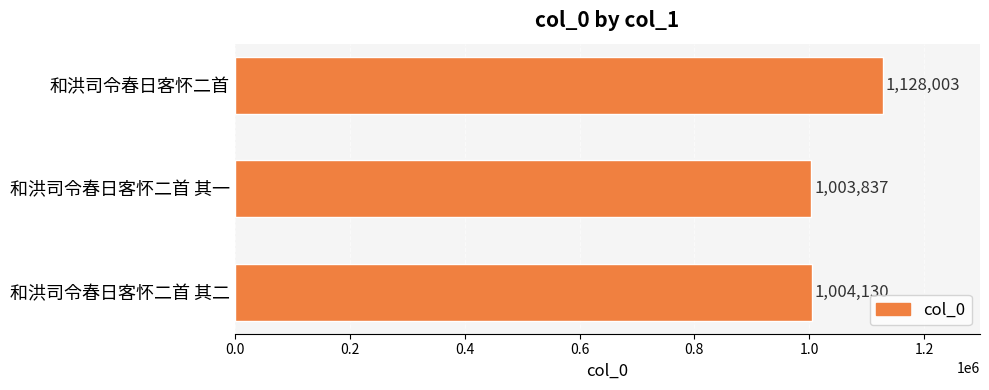

Which category has the highest value across all series?

和洪司令春日客怀二首